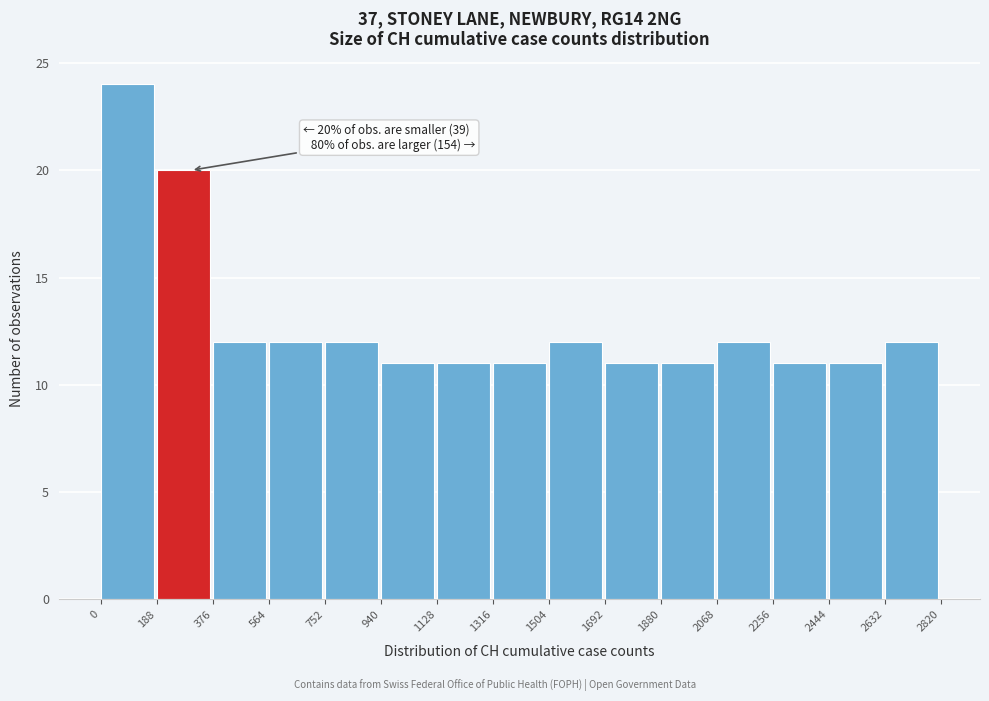

Over which range of the x-axis is the bar tallest?

0 to 188